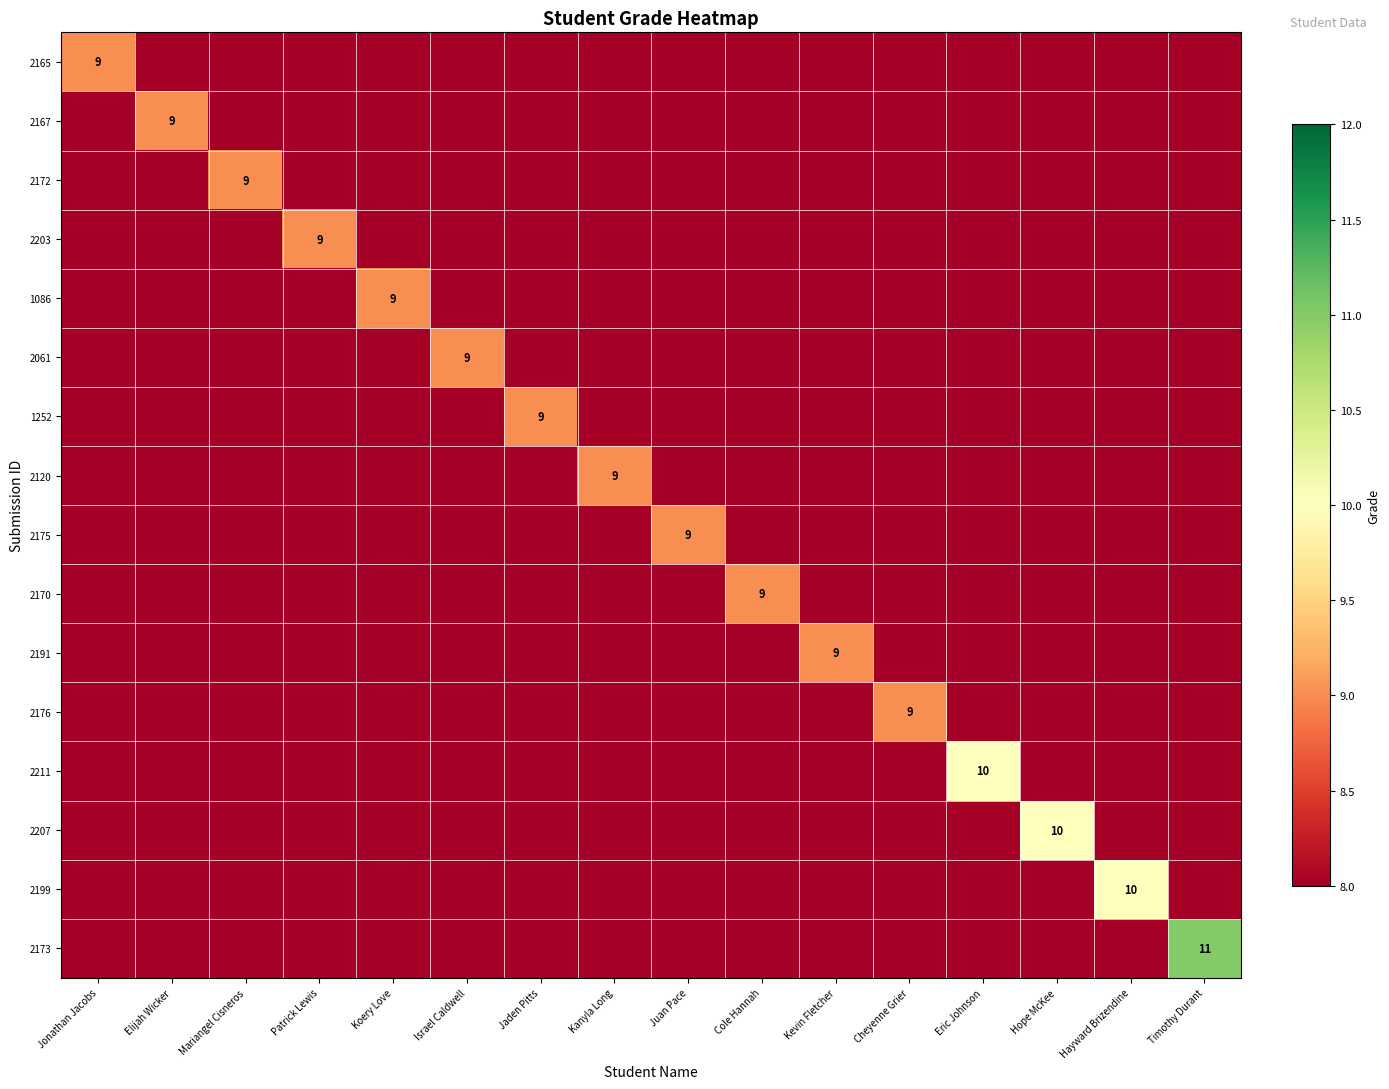

The 2061 series shows 4 at Mariangel Cisneros. True or false?

False